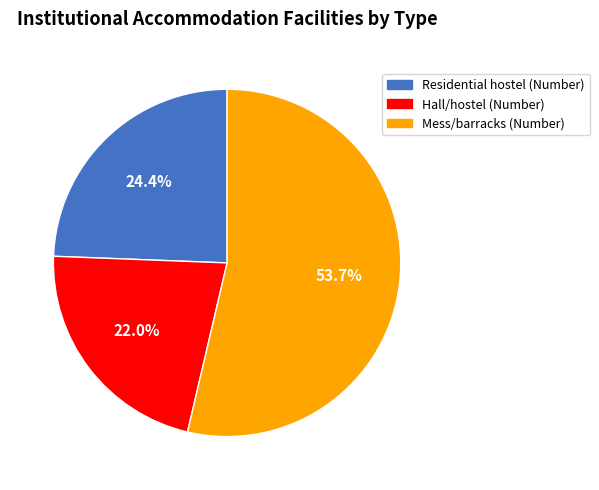

To the nearest percent, what portion does Hall/hostel (Number) represent?

22%